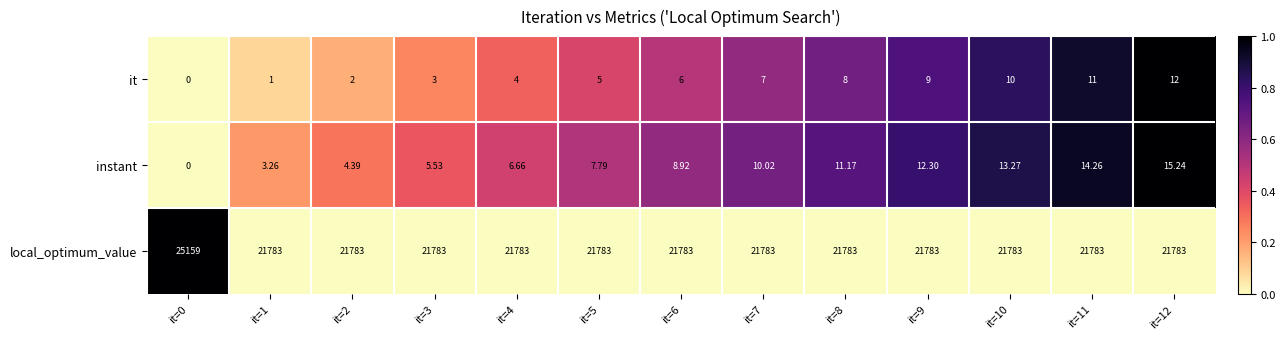

At which category is the sum across all series the highest?

it=0